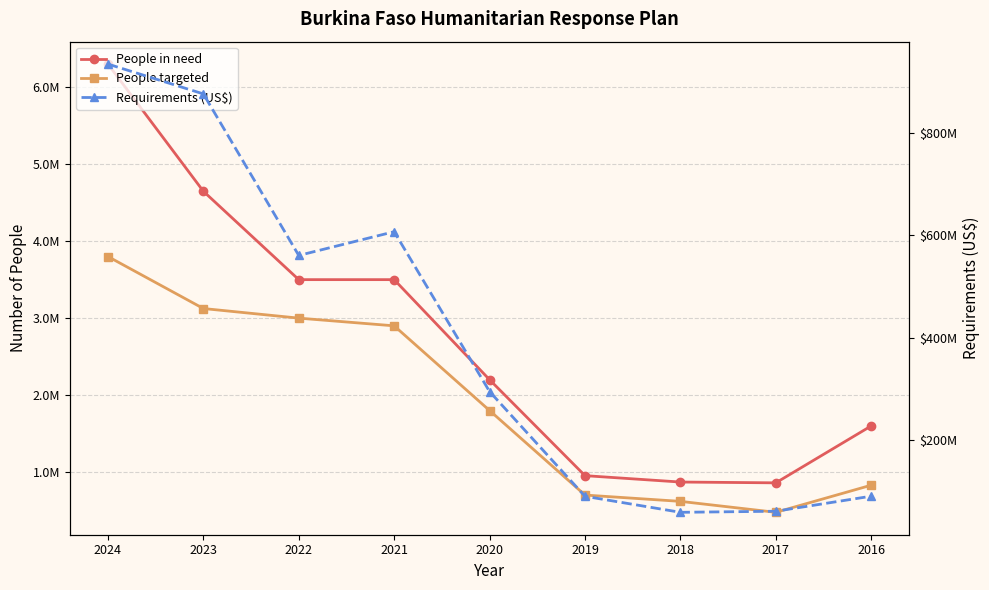

True or false: People in need and Requirements (US$) intersect in this chart.

False